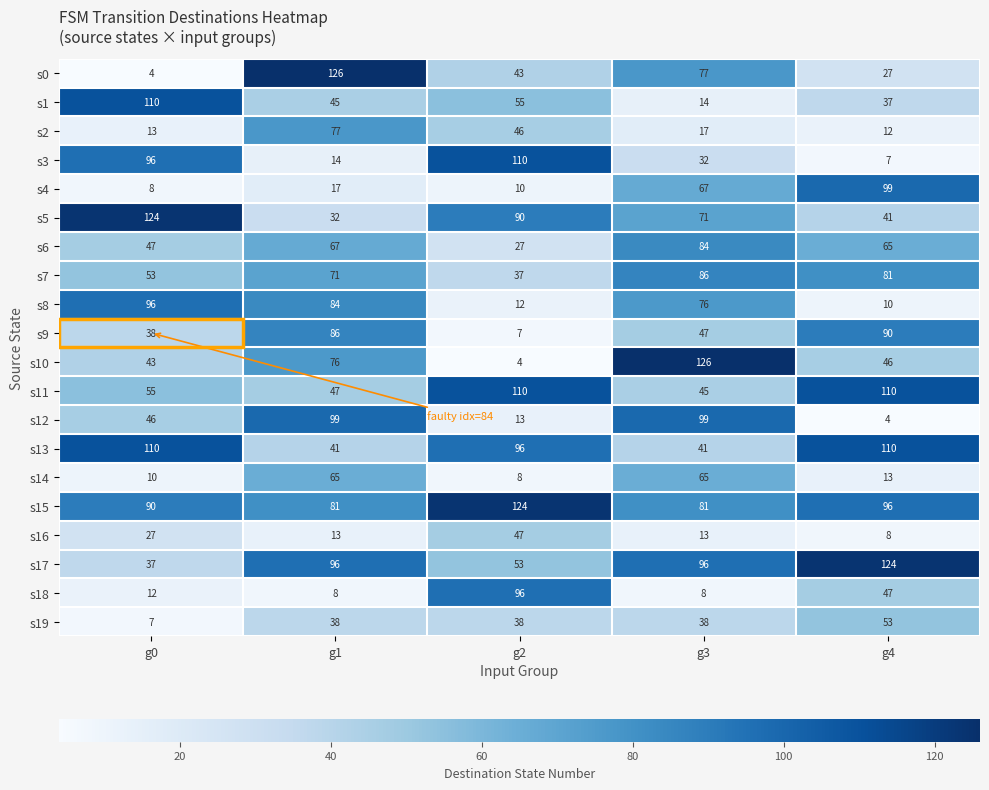

What is the minimum value shown in the chart?

4